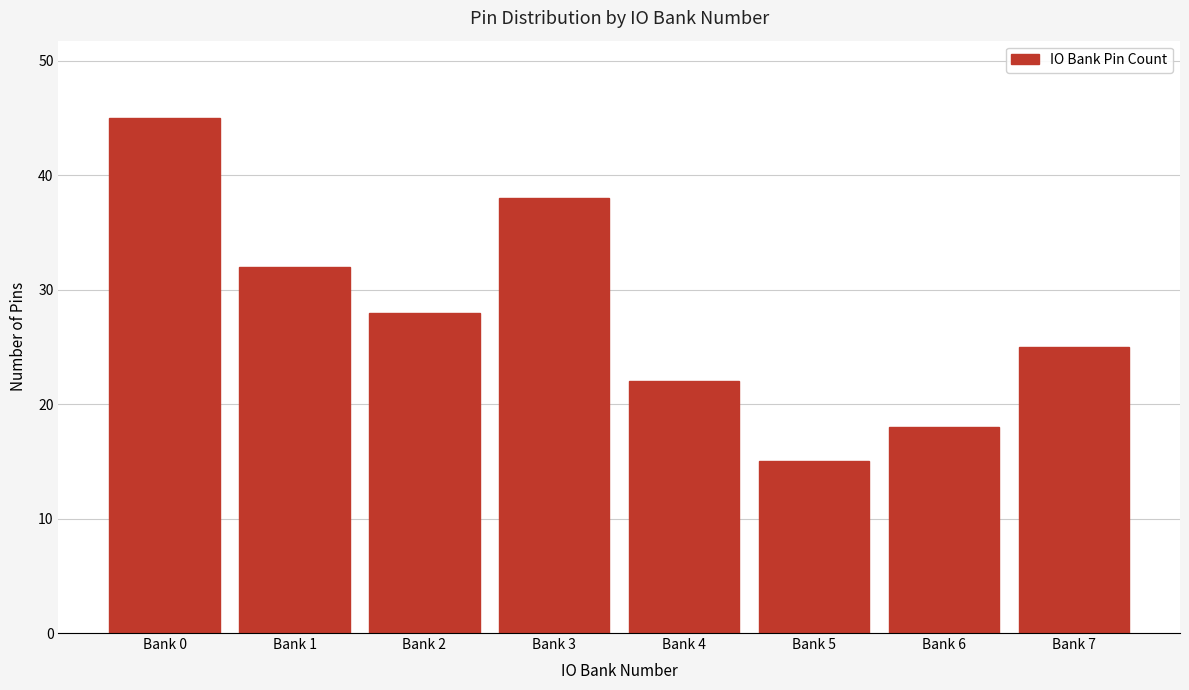

Reading right to left, extract all data points from this chart.

Bank 7=25	Bank 6=18	Bank 5=15	Bank 4=22	Bank 3=38	Bank 2=28	Bank 1=32	Bank 0=45